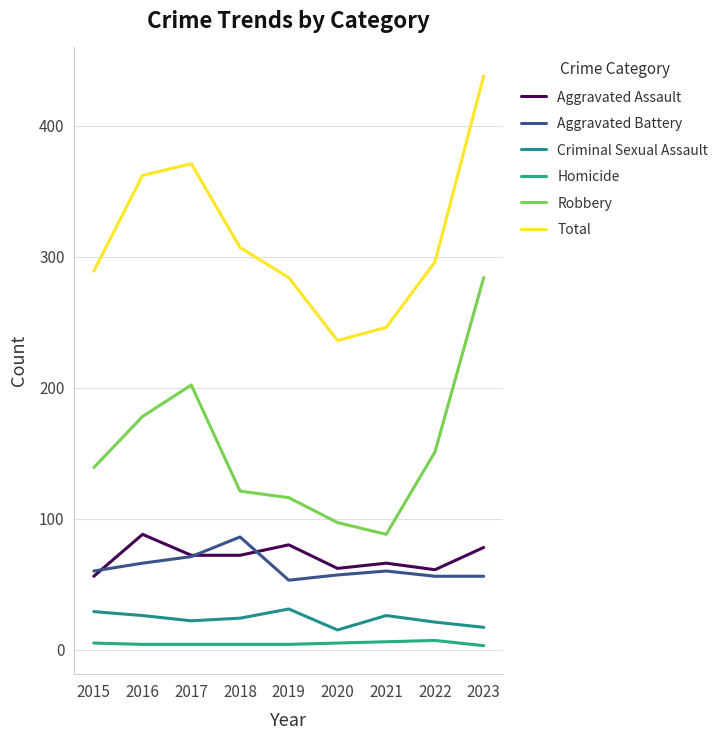

What is the spread (max minus min) of values at 2016?

358